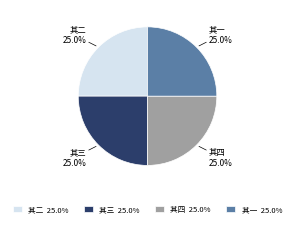

What is the total percentage of 其三 and 其四?

50.0%